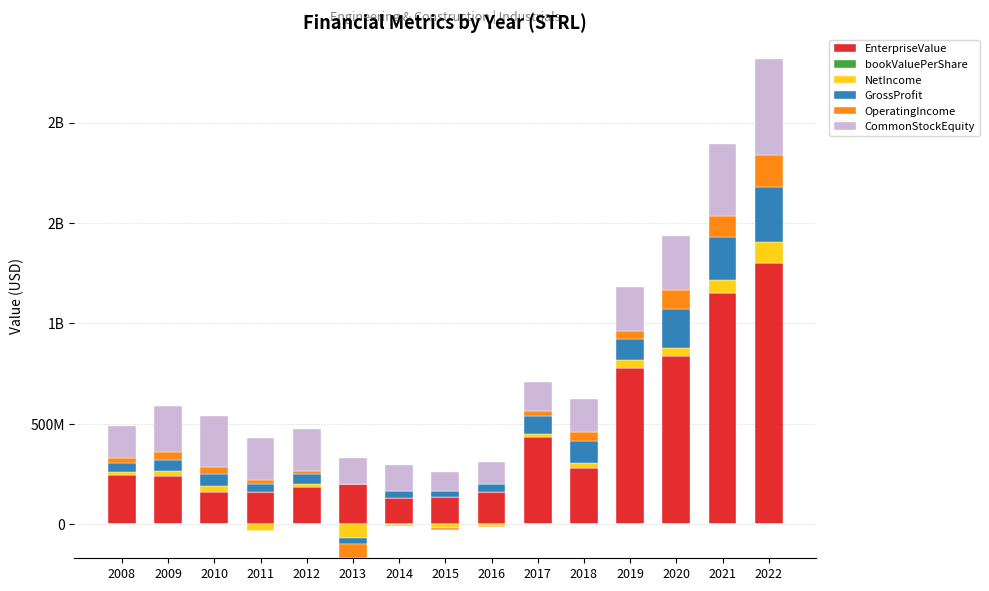

The value of bookValuePerShare at 2018 is 9.8. True or false?

False